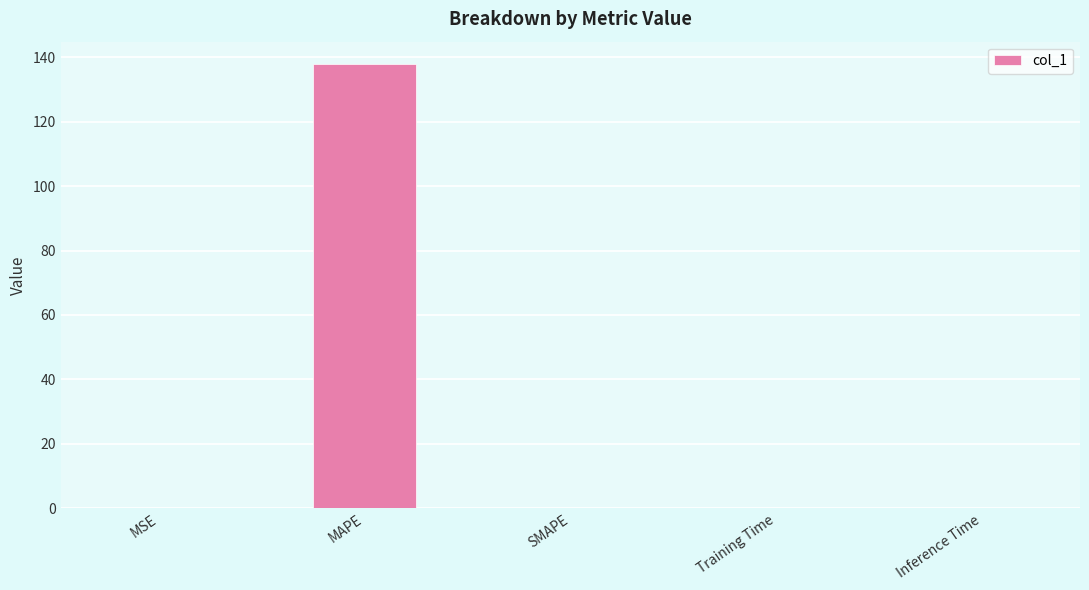

Between MAPE and Training Time, which is larger?

MAPE